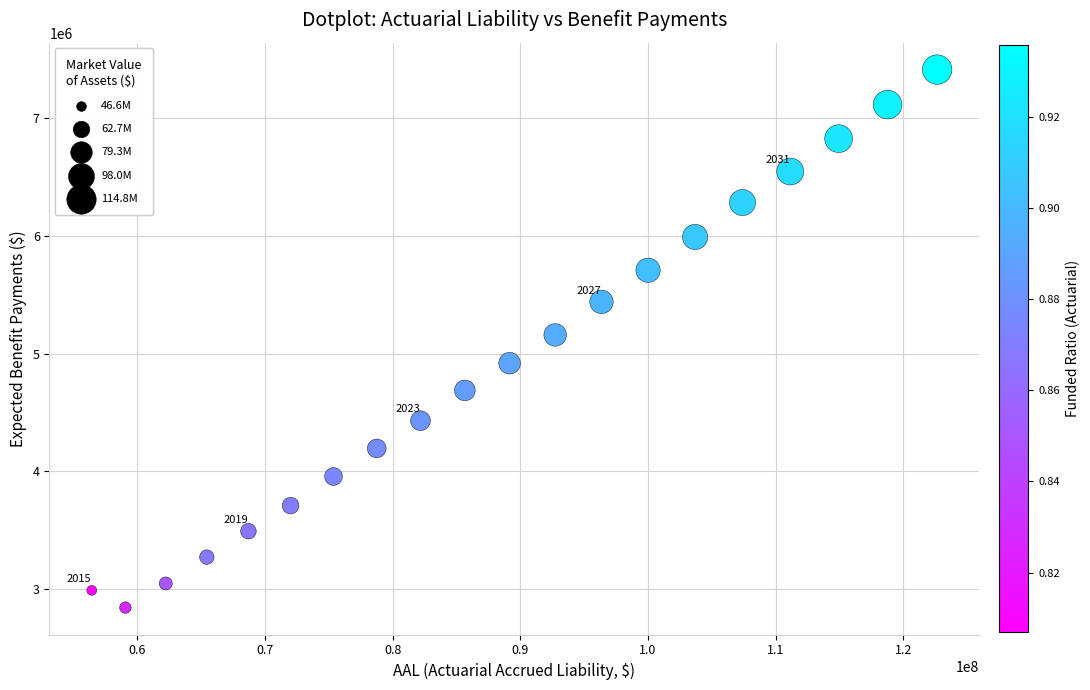

What is the range of X values (max minus min)?

66205856.8